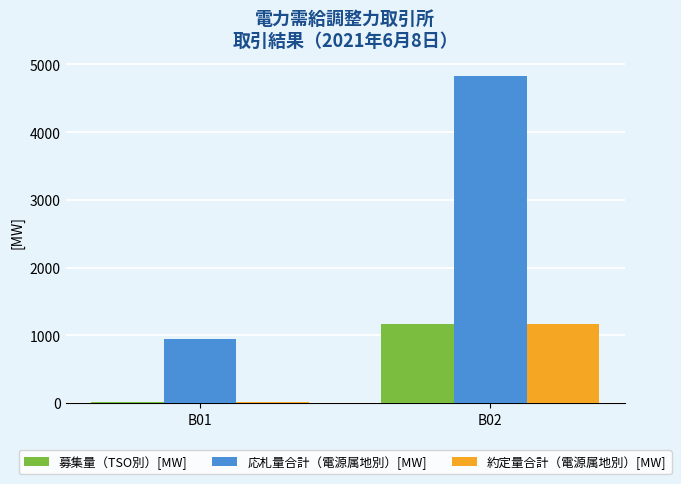

Which series has the widest spread of values?

応札量合計（電源属地別）[MW]